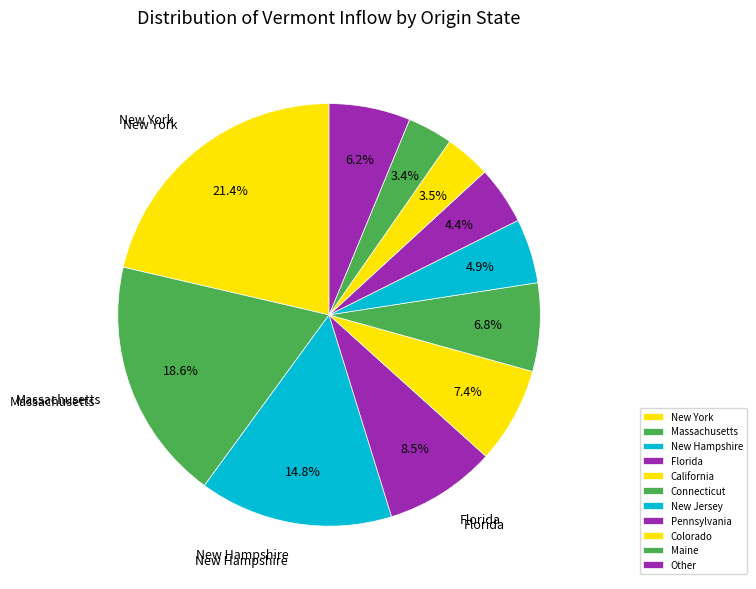

Rank the categories by value from highest to lowest.

New York, Massachusetts, New Hampshire, Florida, California, Connecticut, Other, New Jersey, Pennsylvania, Colorado, Maine